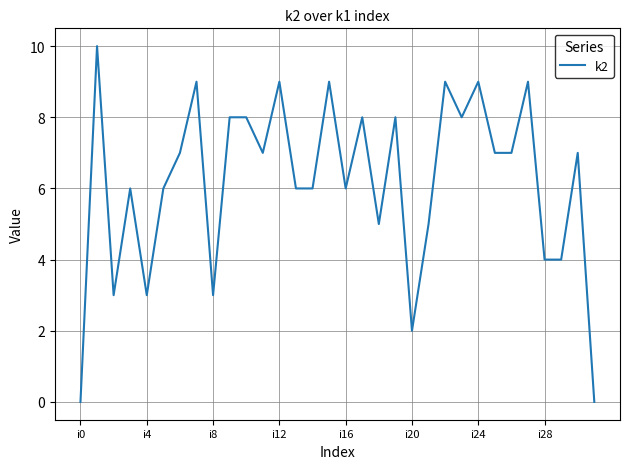

What is the difference between the maximum and minimum values?

10